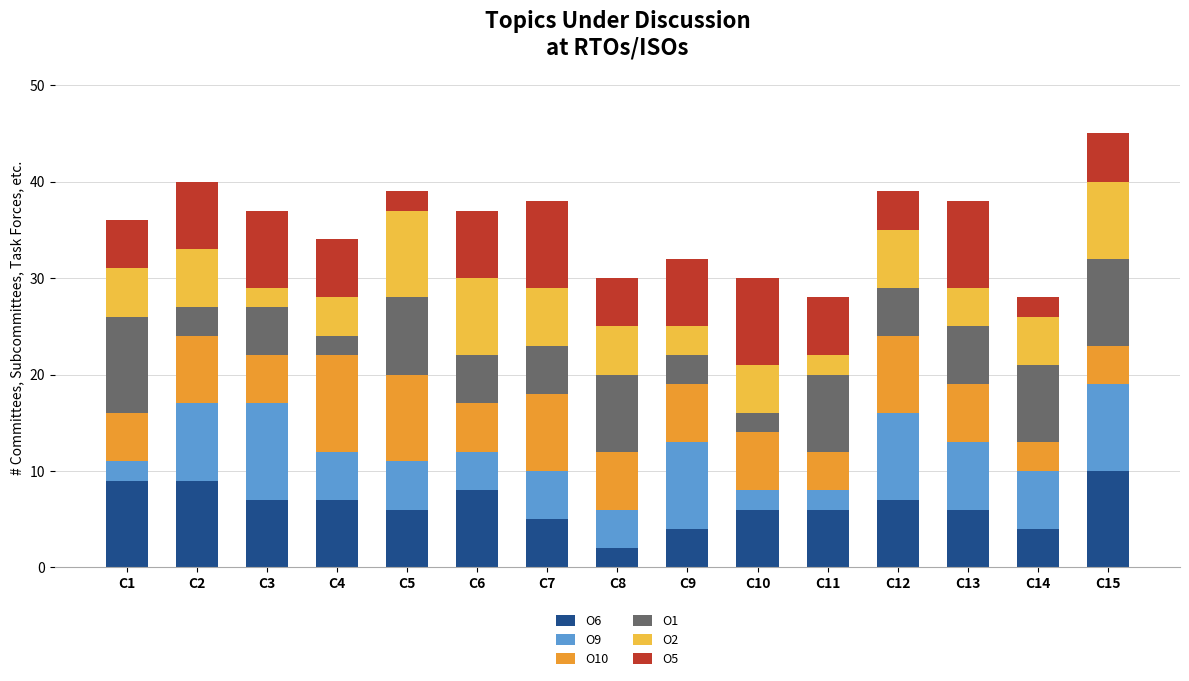

True or false: O6 has a value of 2 at C8.

True